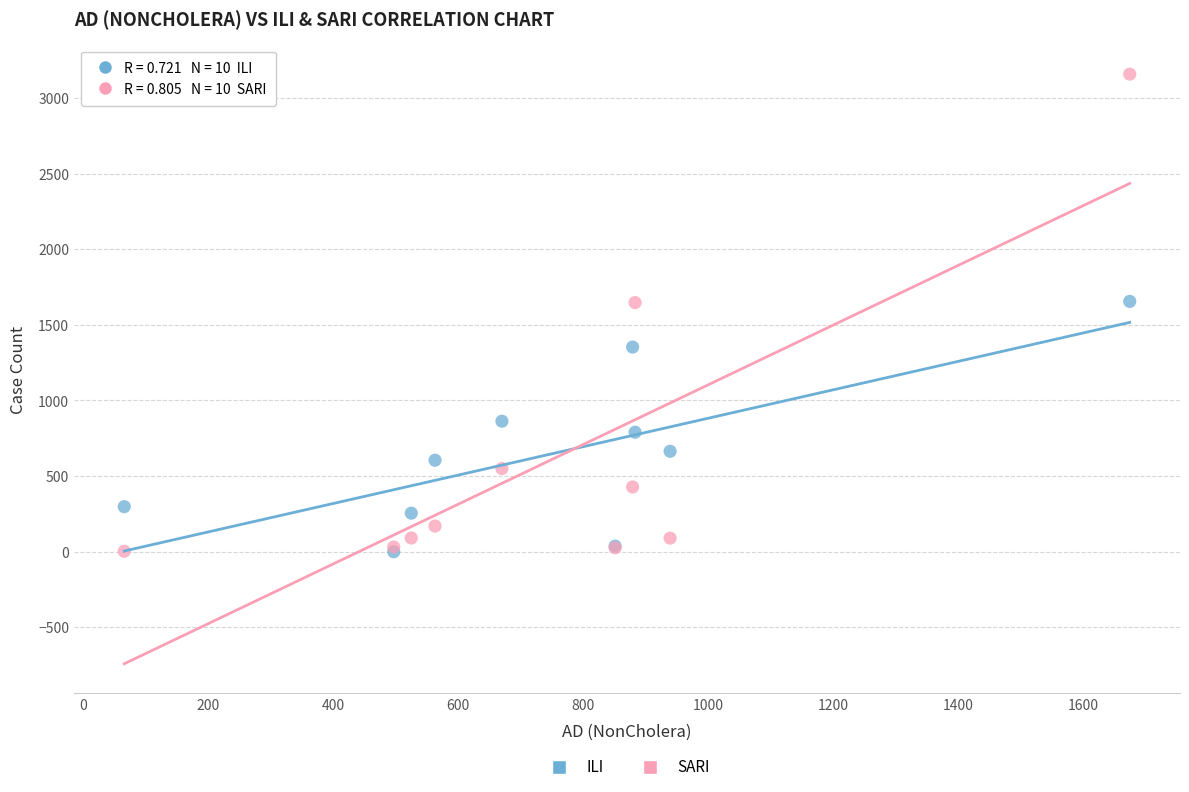

What are all the series names shown in the legend?

ILI, SARI